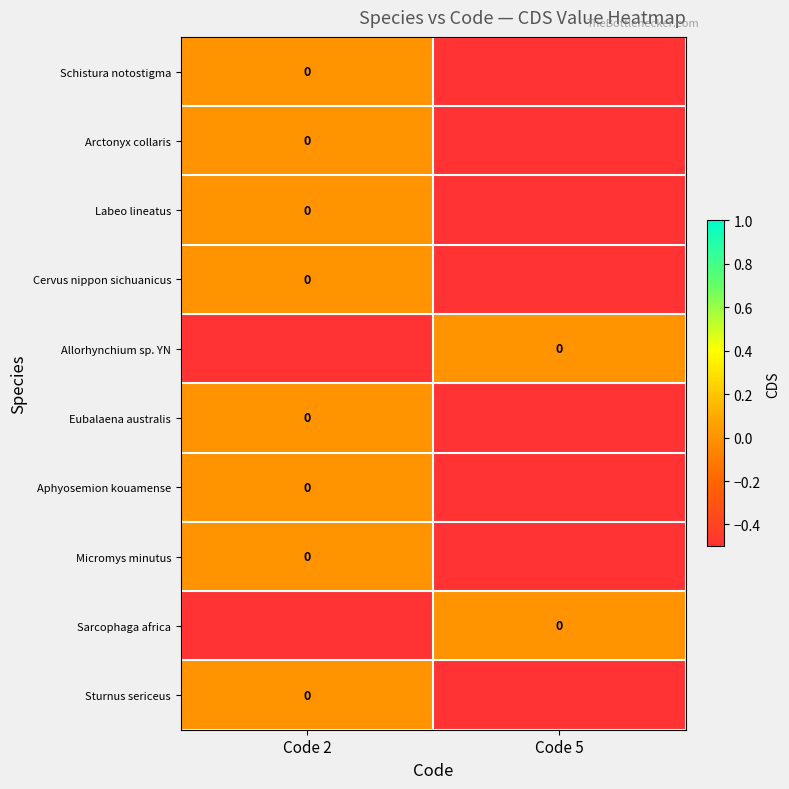

What is the difference between the highest and lowest values at Code 2?

0.5